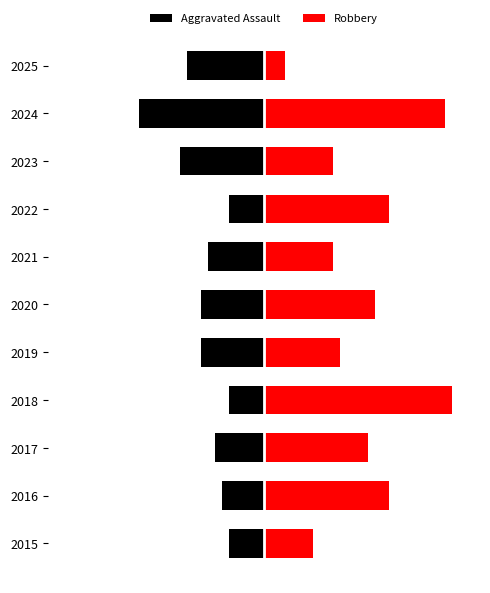

What are all the series names shown in the legend?

Aggravated Assault, Robbery